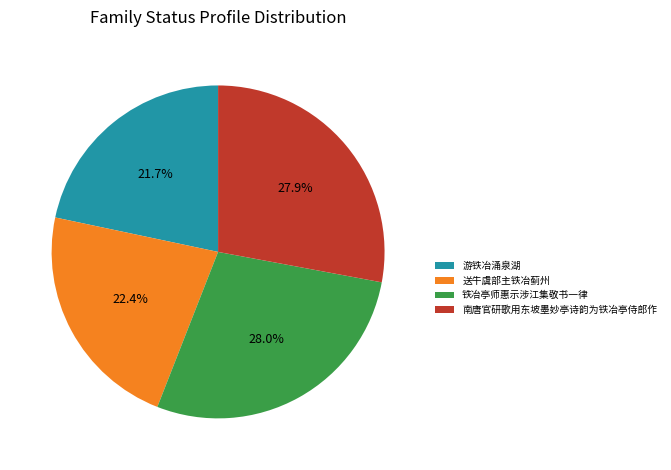

Combined, do 铁冶亭师惠示涉江集敬书一律 and 送牛虞部主铁冶蓟州 account for over 50%?

Yes